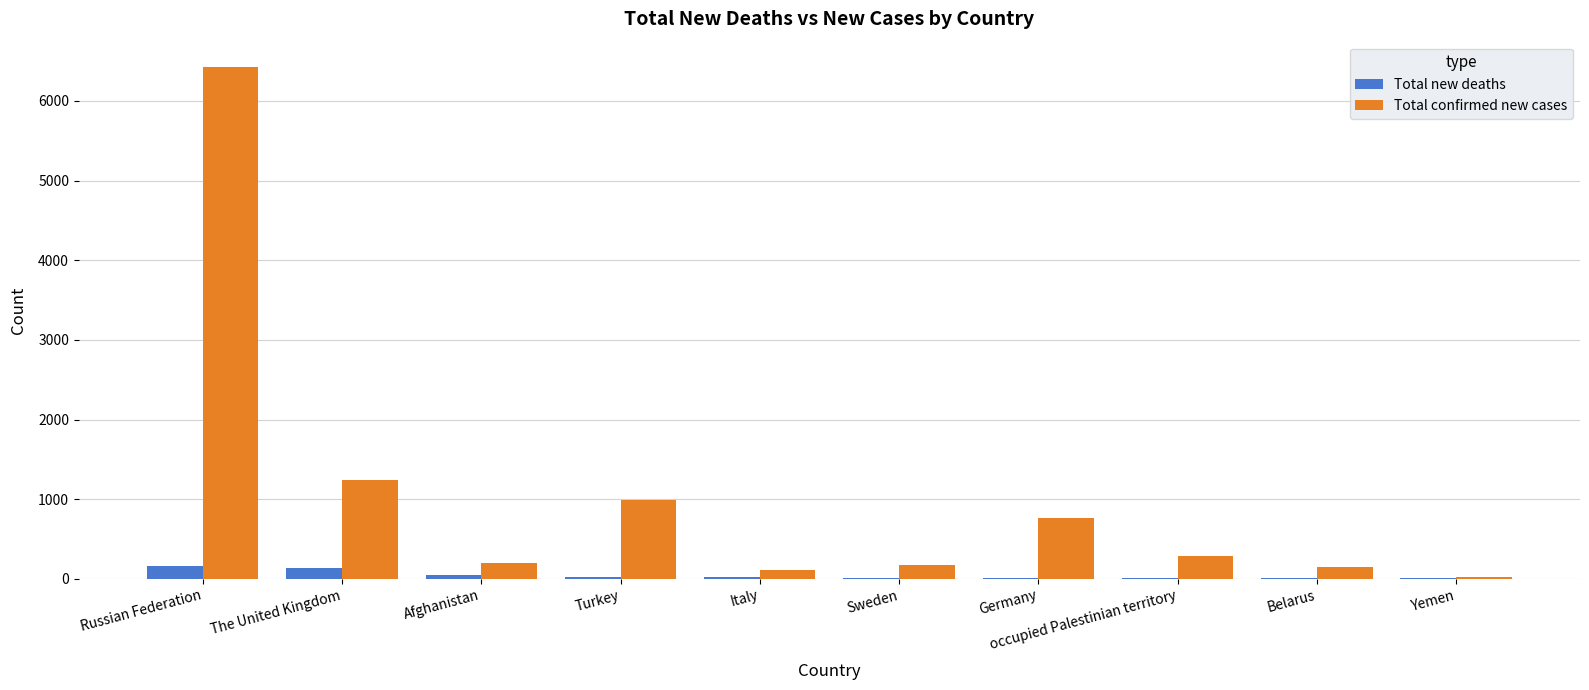

At which category is the sum across all series the highest?

Russian Federation